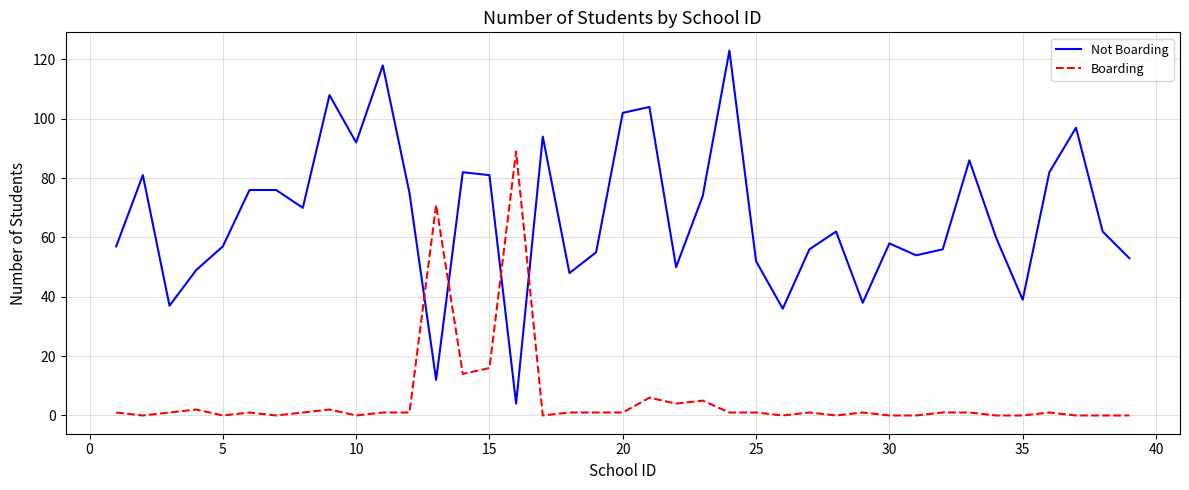

What are all the series names shown in the legend?

Not Boarding, Boarding